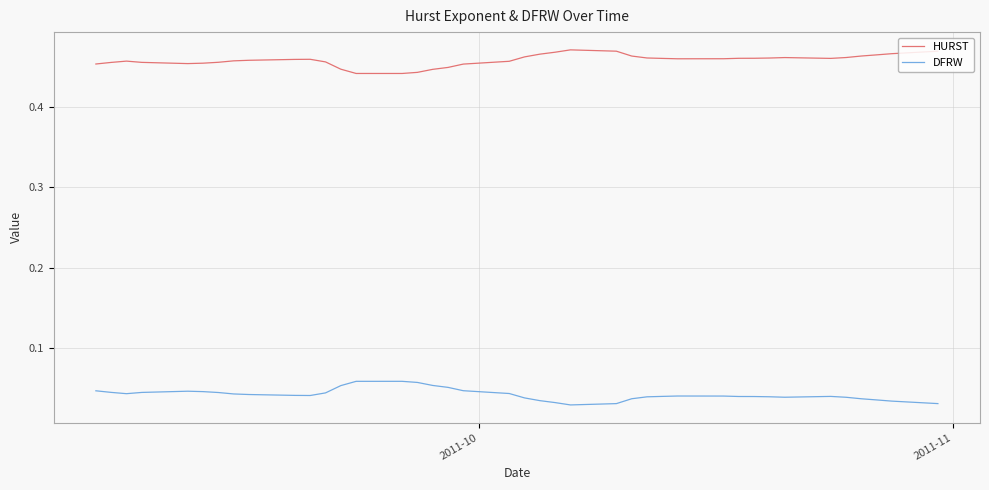

Rank the series by their average value, from highest to lowest.

HURST, DFRW